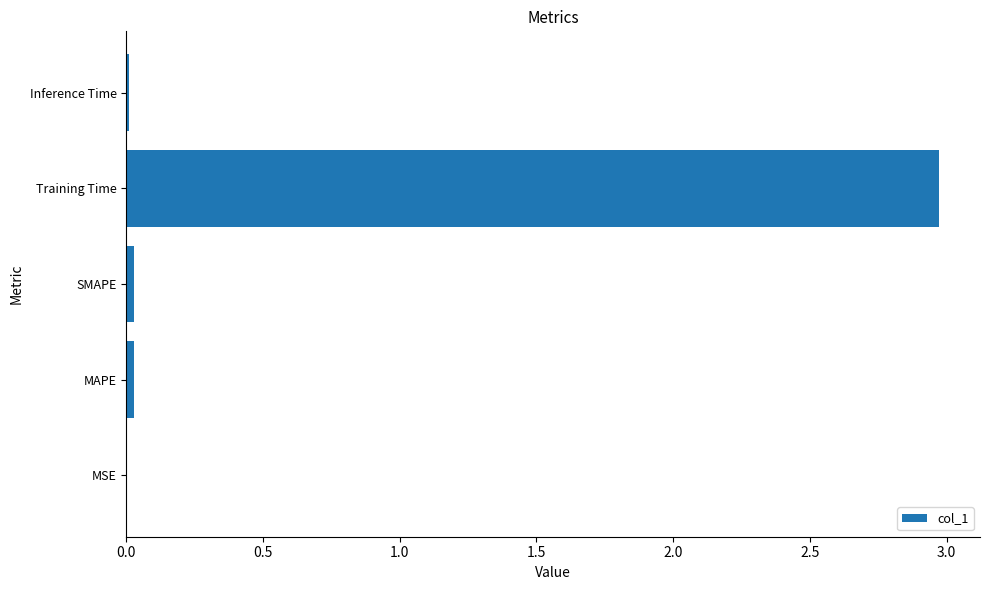

What is the approximate value at Training Time?

3.0